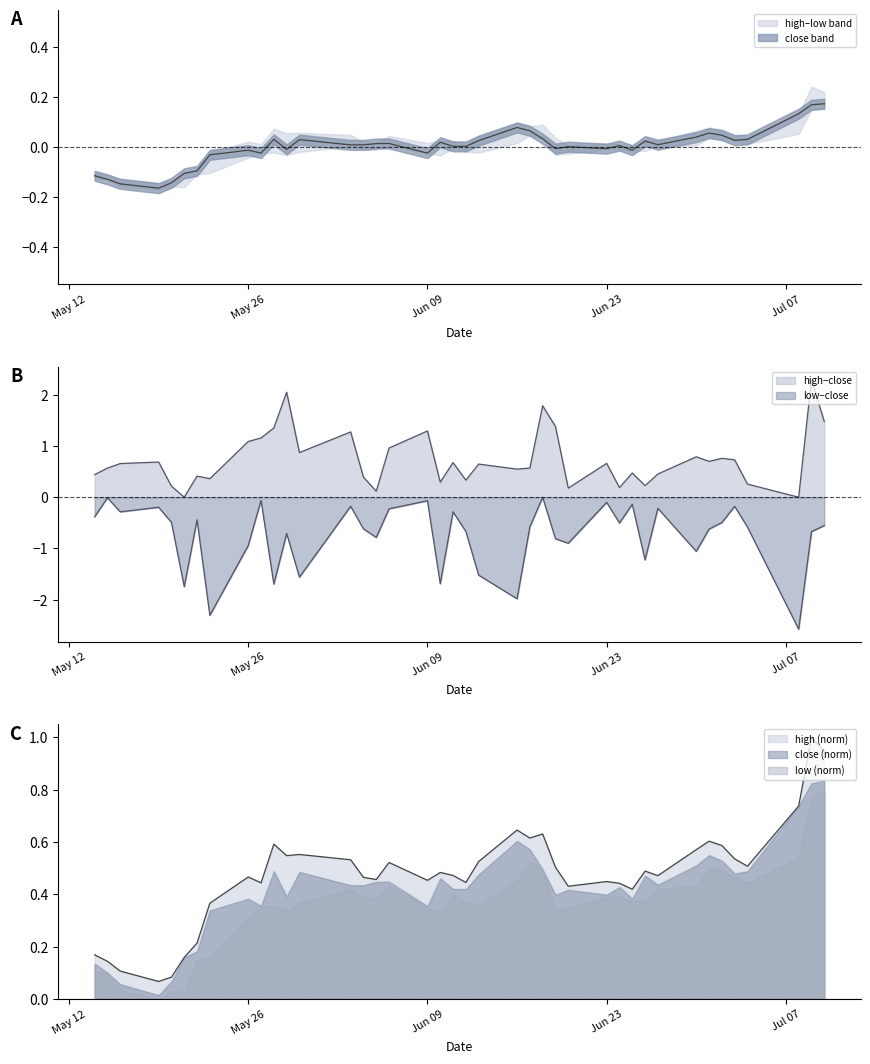

Which category has the highest value in the high series?

2014-07-09